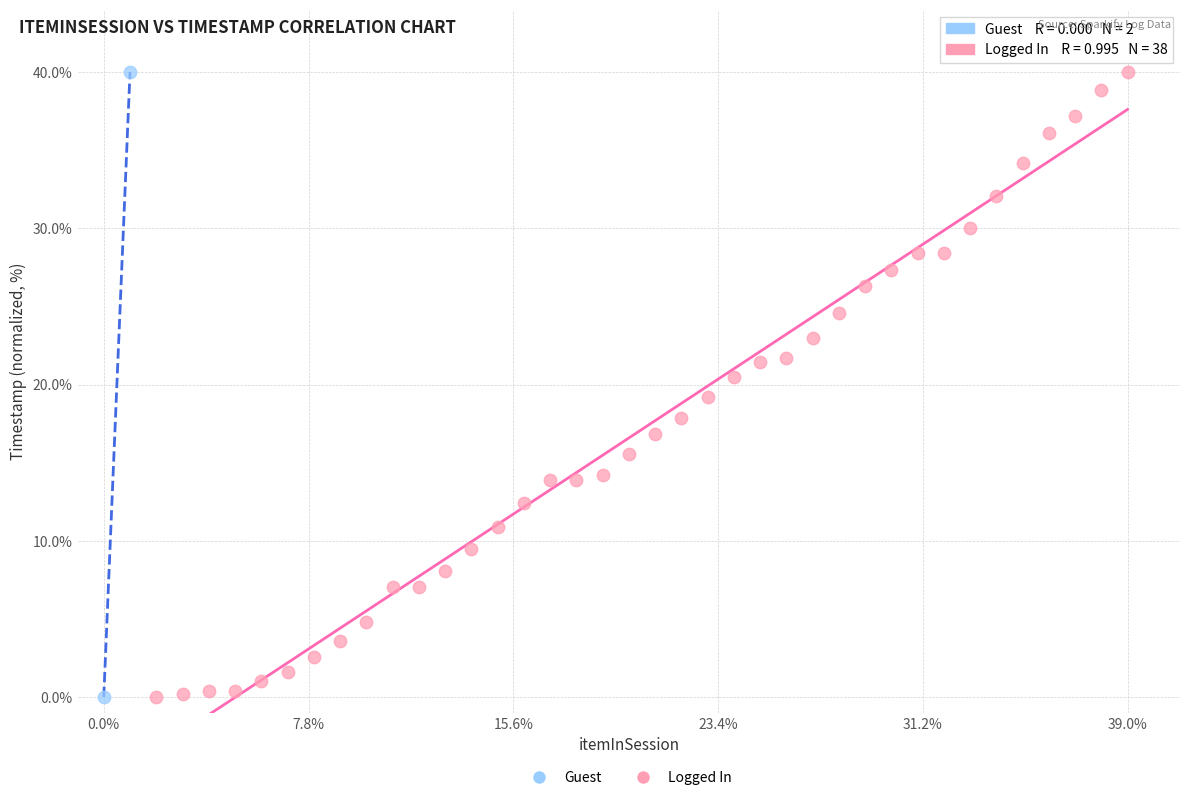

What are all the series names shown in the legend?

Guest, Logged In